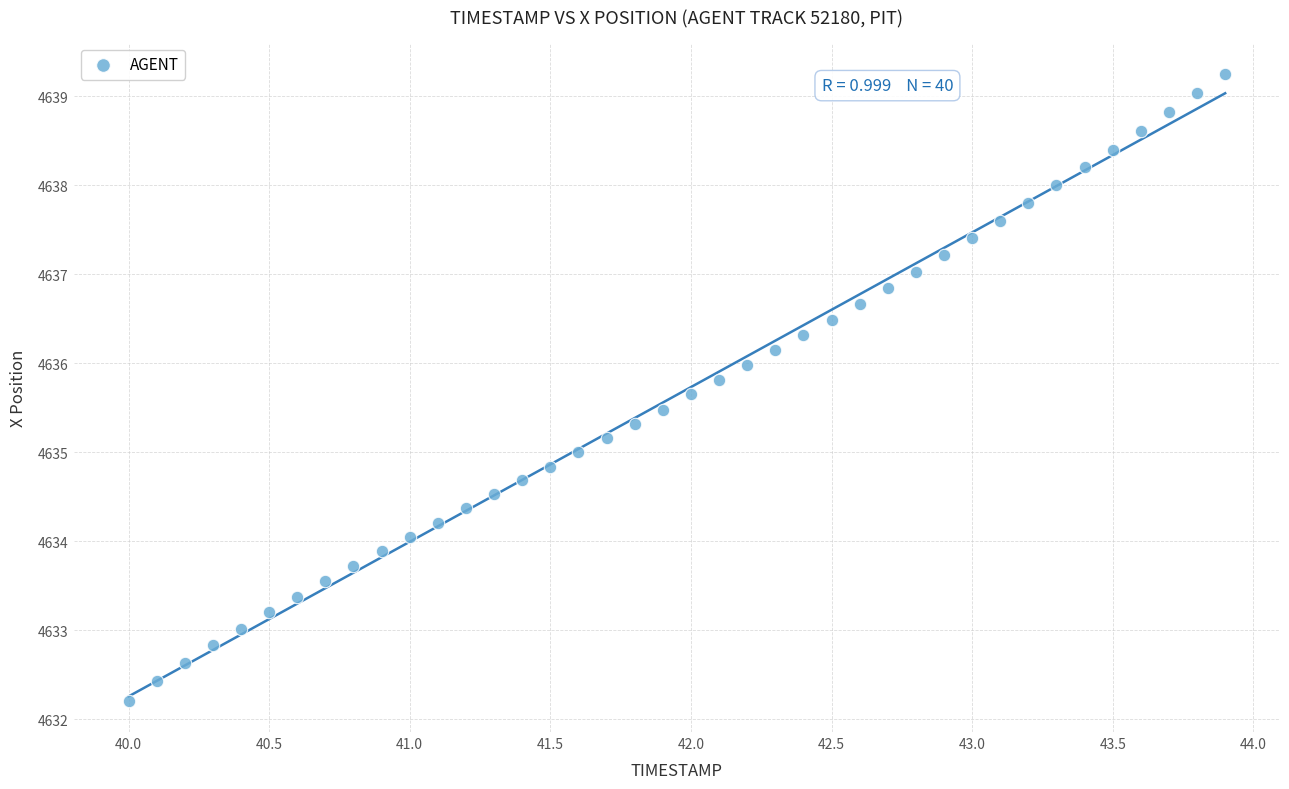

What is the range of Y values (max minus min)?

7.0